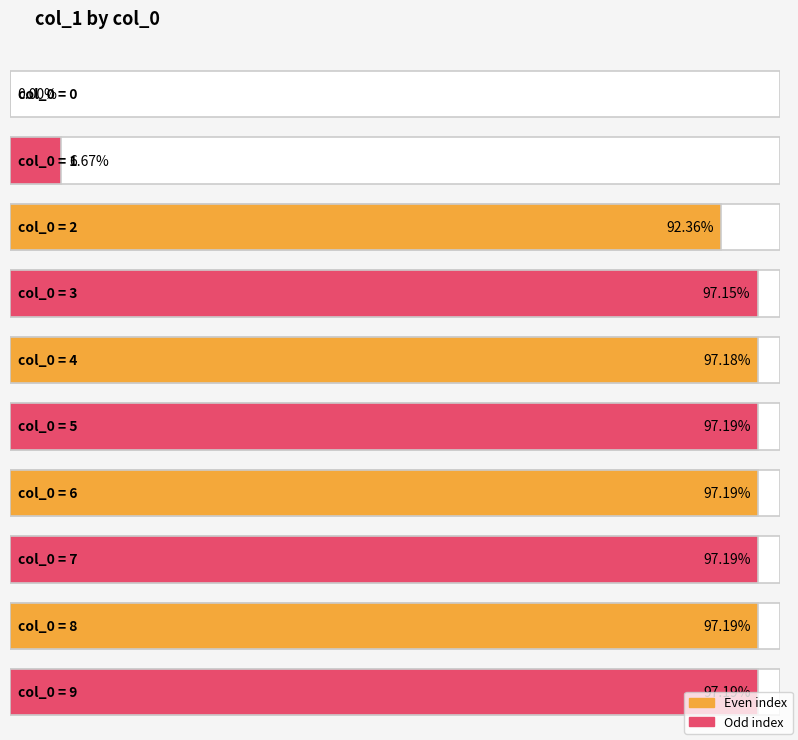

The chart shows a value of 92.4 at 2. True or false?

True